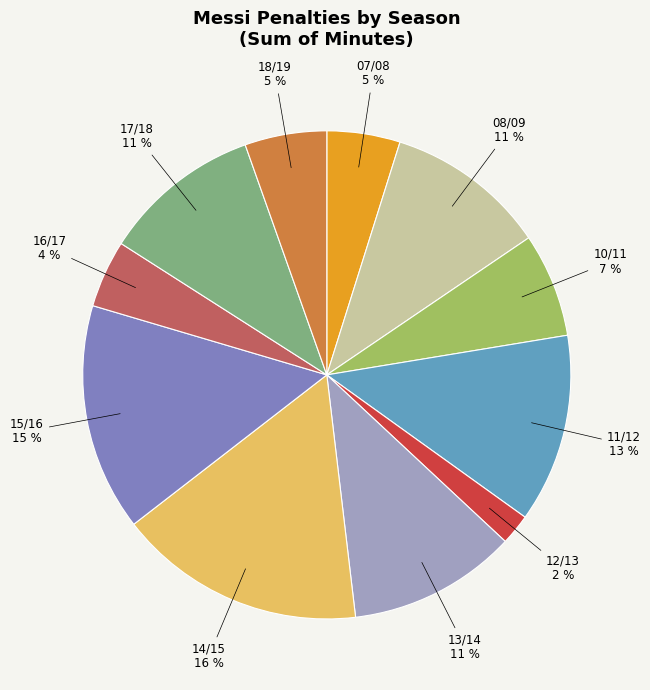

To the nearest percent, what is the difference between the largest and smallest slice percentages?

14%